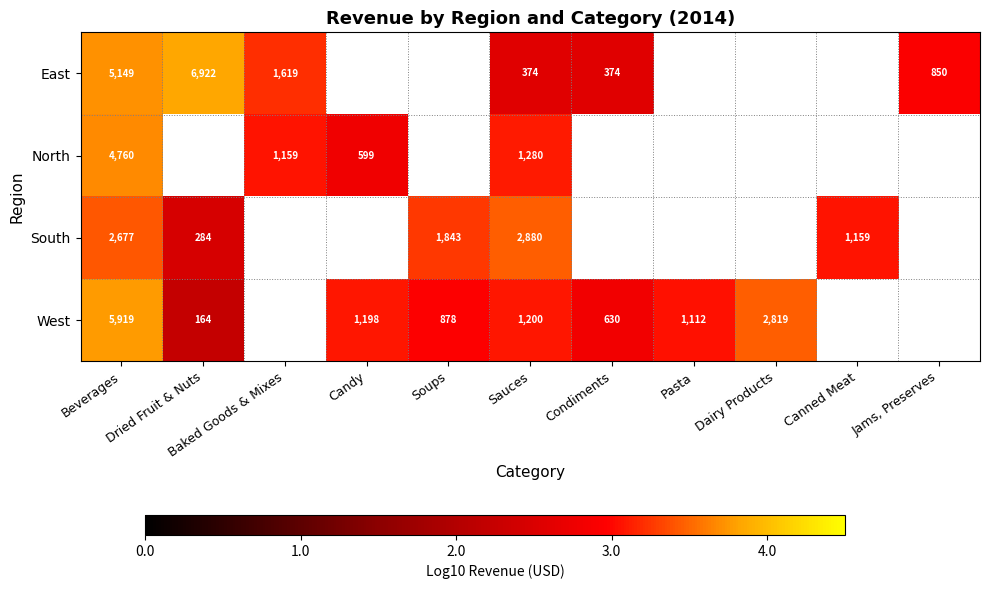

The value of East at Jams, Preserves is 1.8. True or false?

False